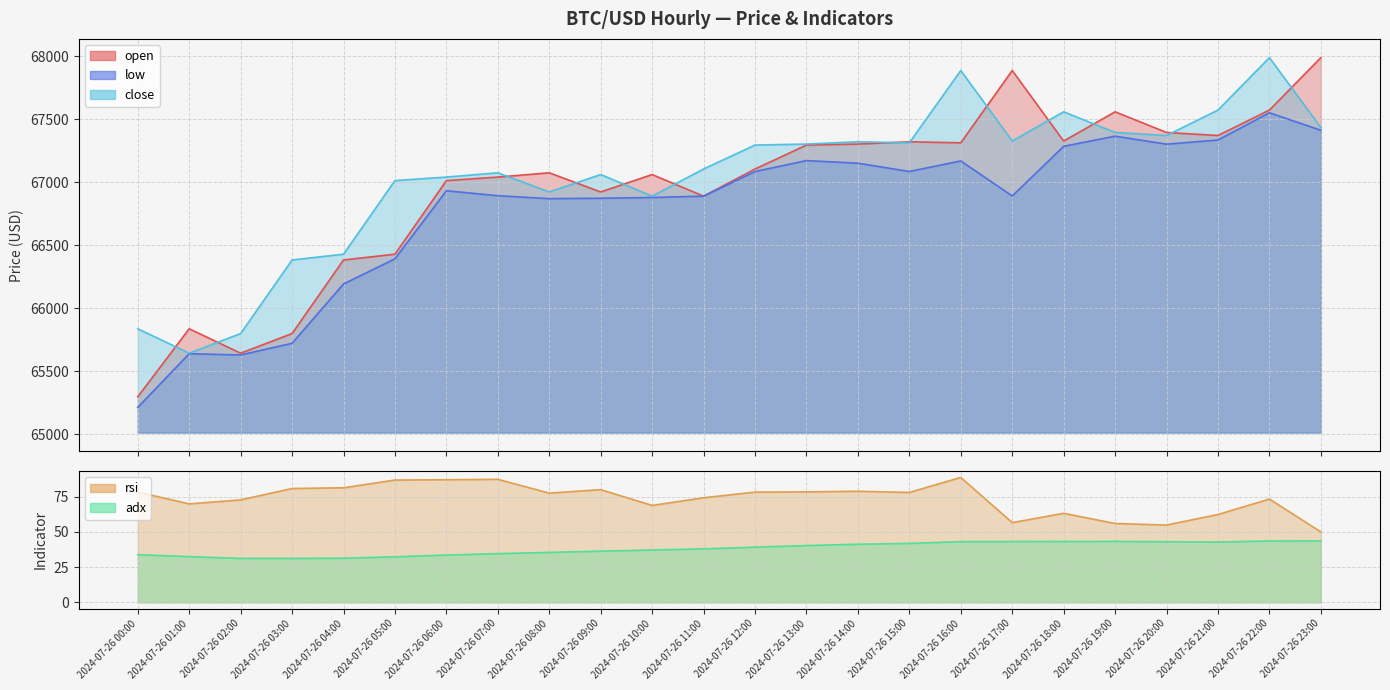

Where is open nearest to the value 66644?

2024-07-26 05:00